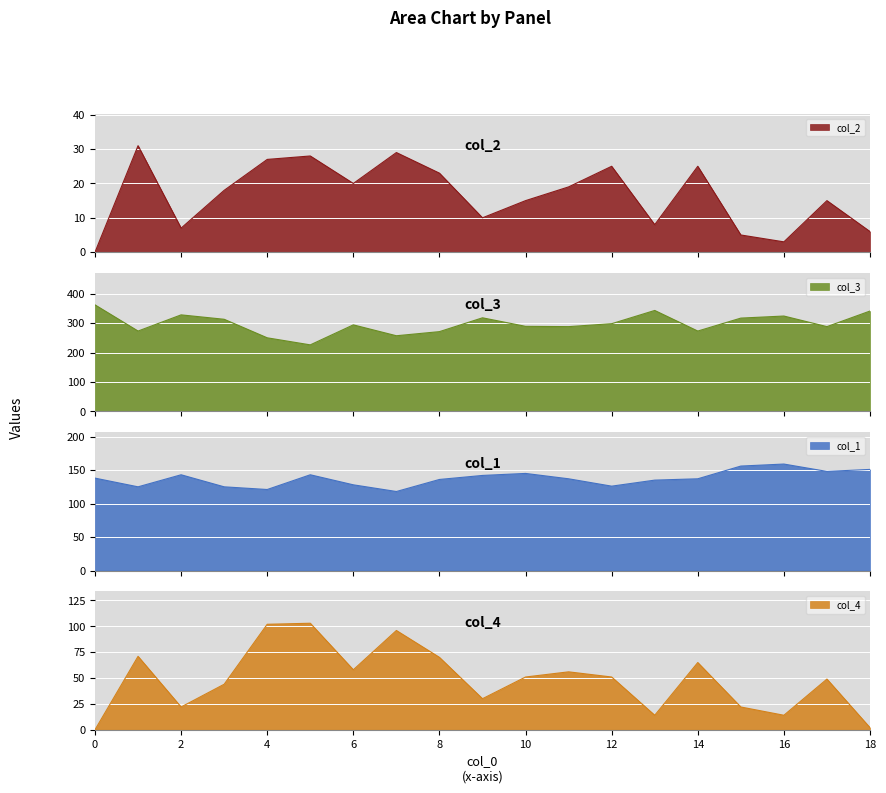

Between 8 and 18, which is larger?

8